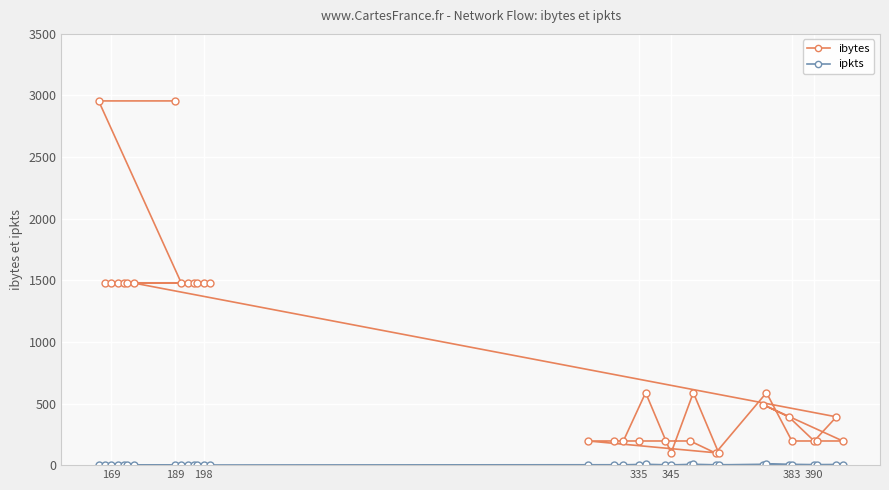

Which series has the largest range (max minus min)?

ibytes